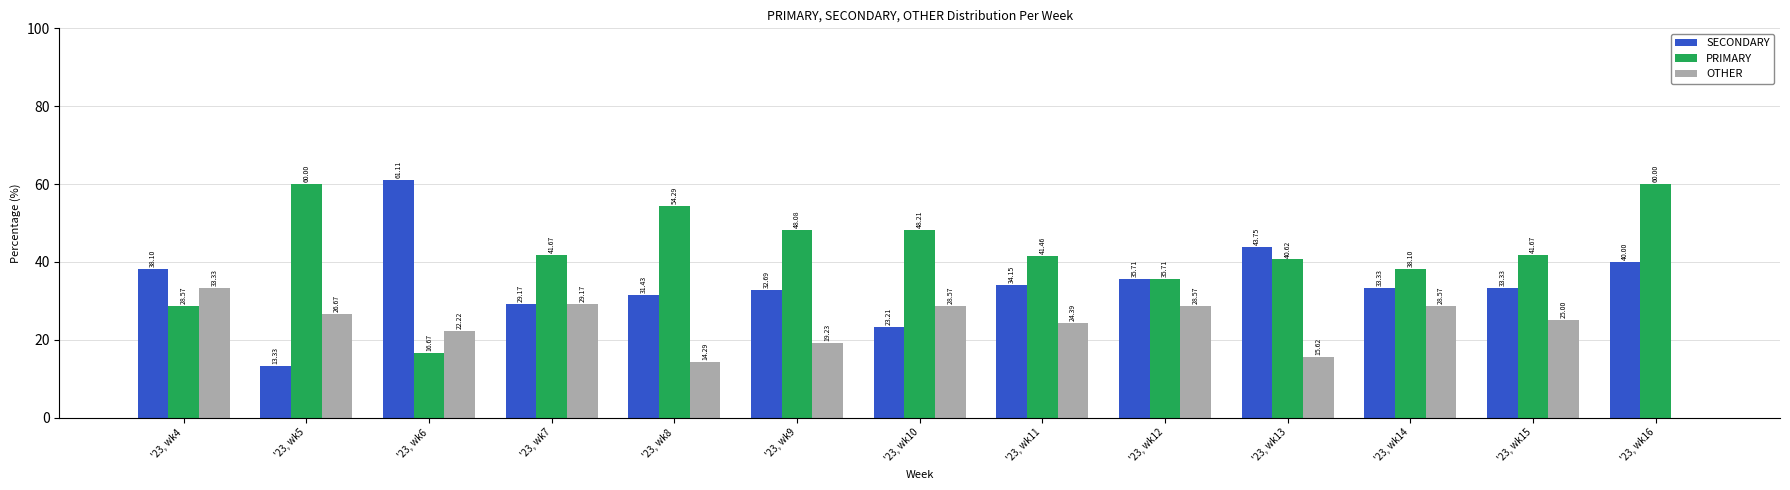

What is the sum of the SECONDARY values at '23, wk5 and '23, wk6?

74.4